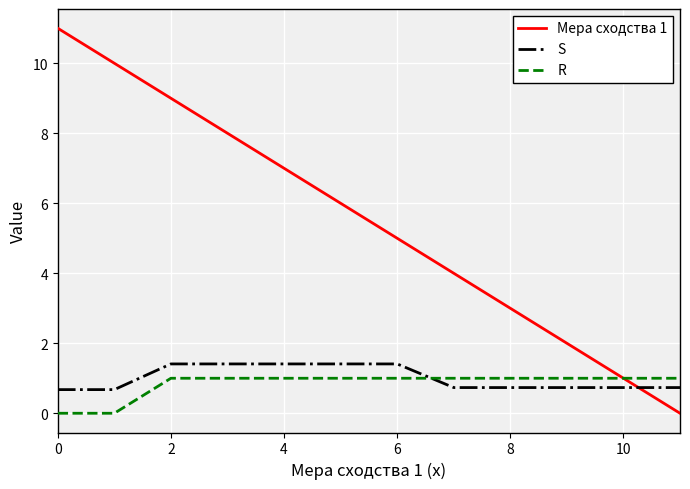

What is the maximum value for R?

1.0